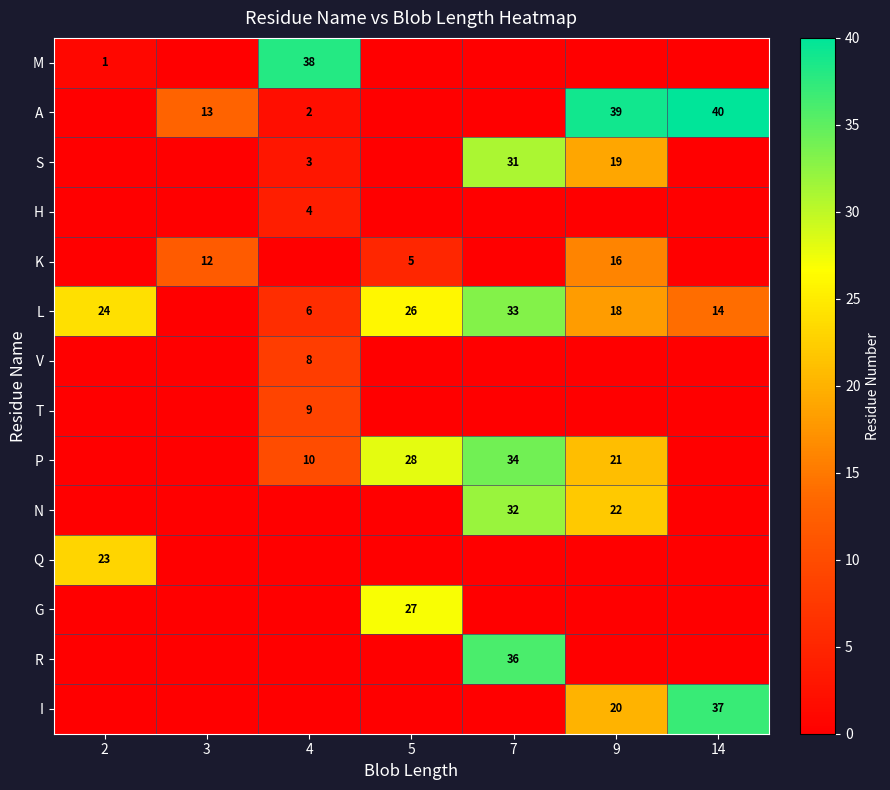

What is the difference between the highest and lowest values at 4?

38